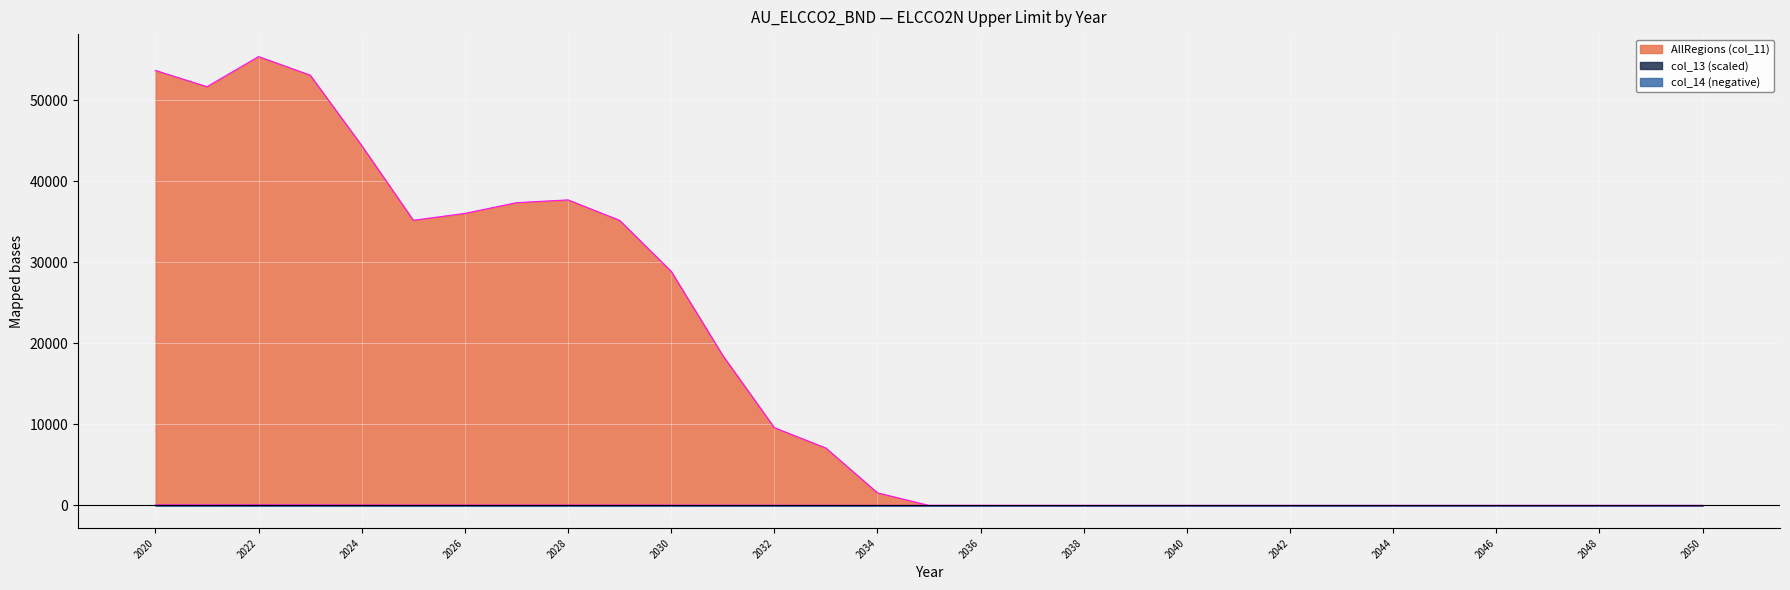

List the labels in order of AllRegions (col_11) value, smallest first.

2035, 2036, 2037, 2038, 2039, 2040, 2041, 2042, 2043, 2044, 2045, 2046, 2047, 2048, 2049, 2050, 2034, 2033, 2032, 2031, 2030, 2029, 2025, 2026, 2027, 2028, 2024, 2021, 2023, 2020, 2022